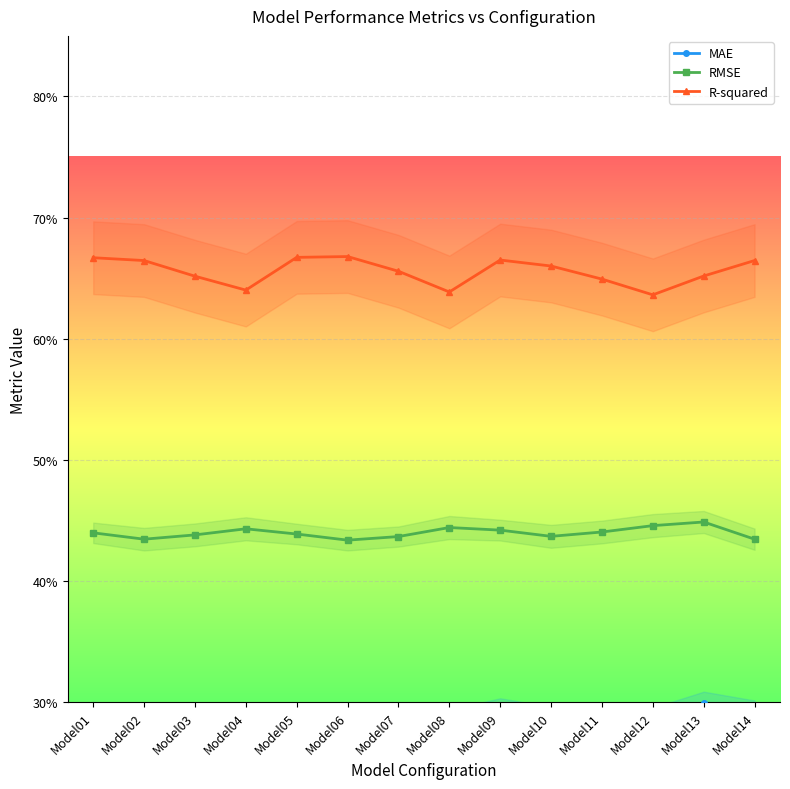

True or false: MAE and RMSE intersect in this chart.

False